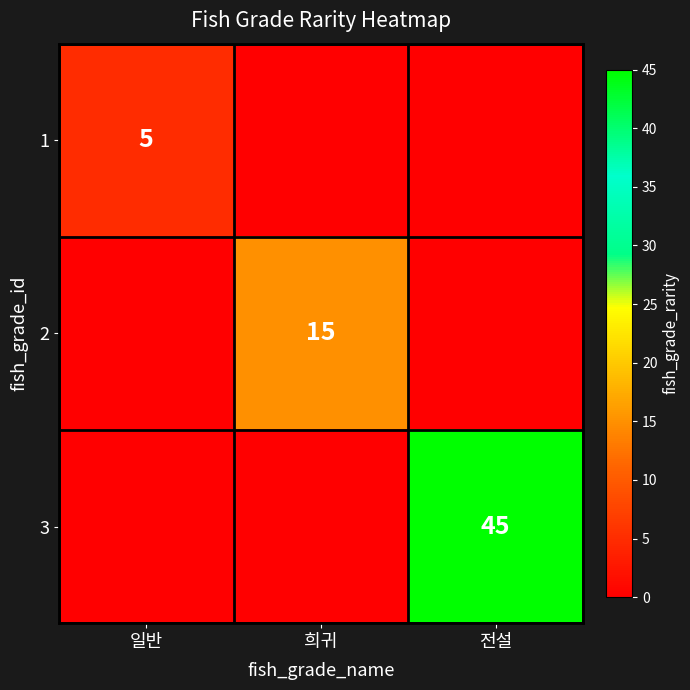

At which category is the sum across all series the highest?

전설